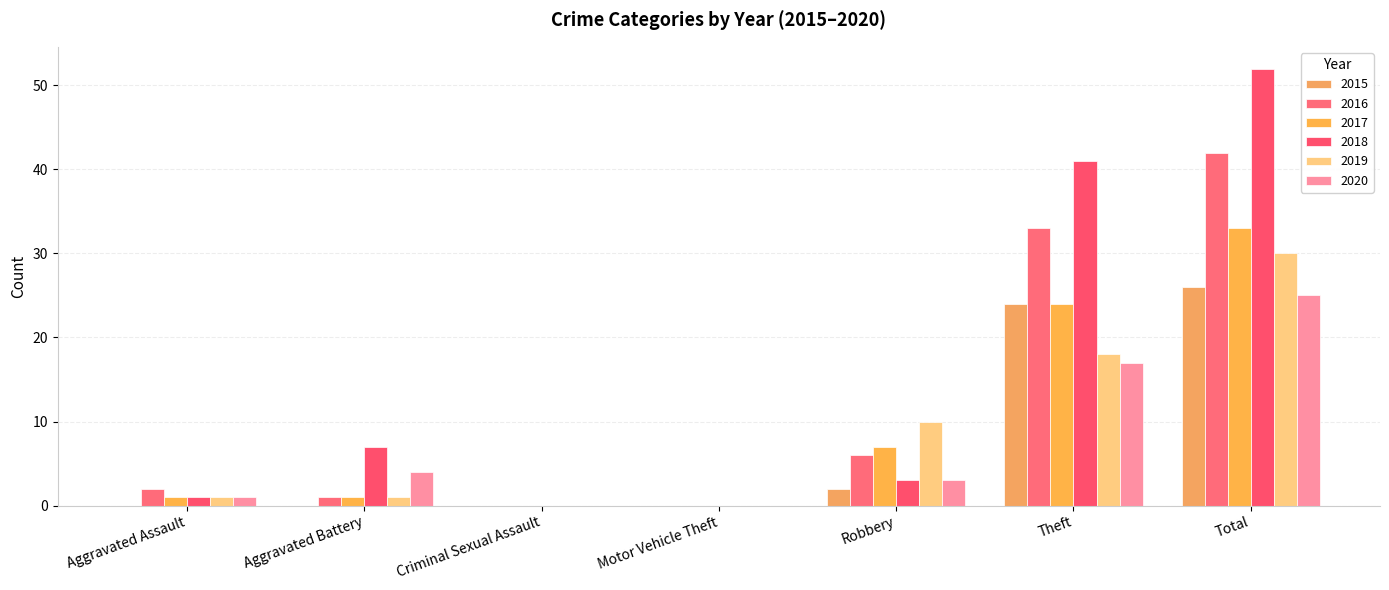

The value of 2017 at Total is 9. True or false?

False